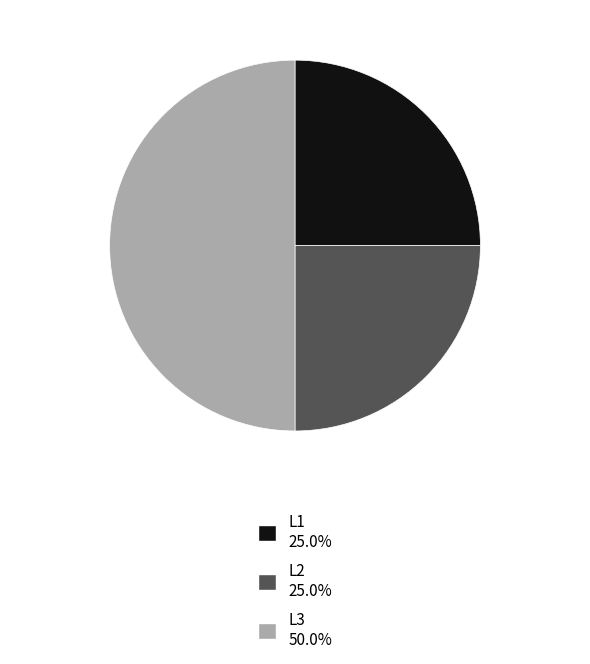

Do L2 and L3 together represent more than half of the pie?

Yes